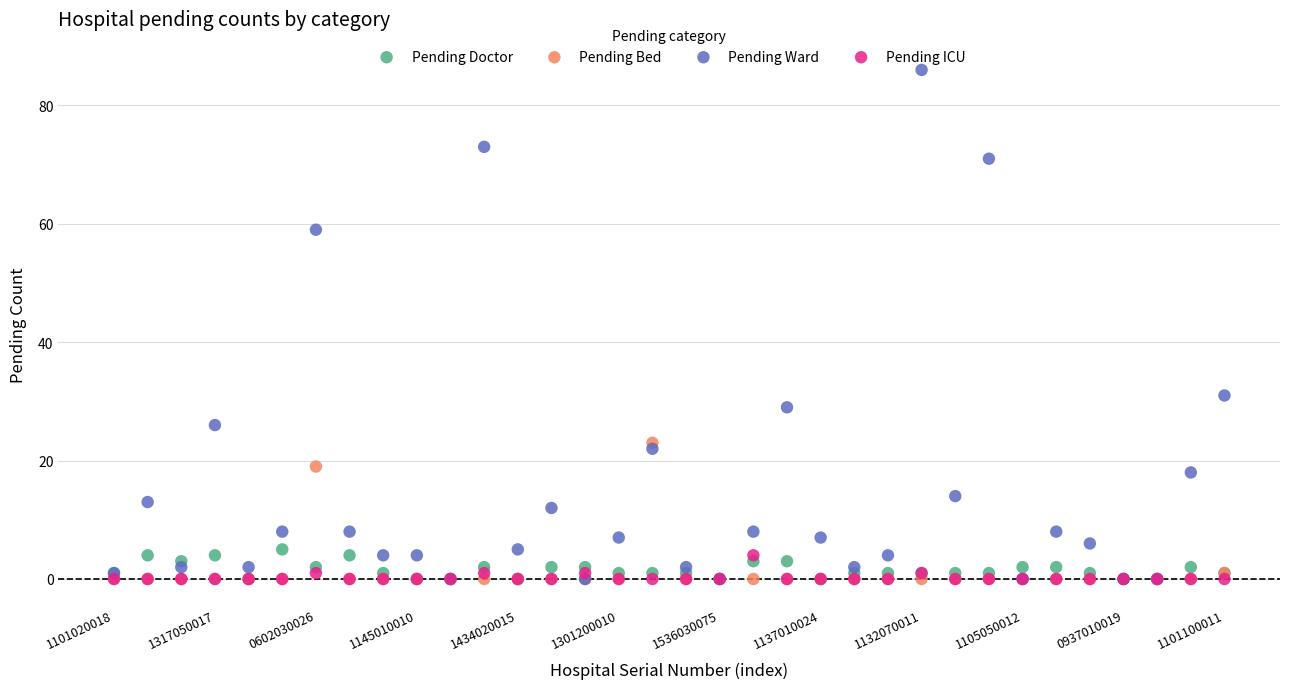

Which series has the widest spread of Y values?

Pending Ward